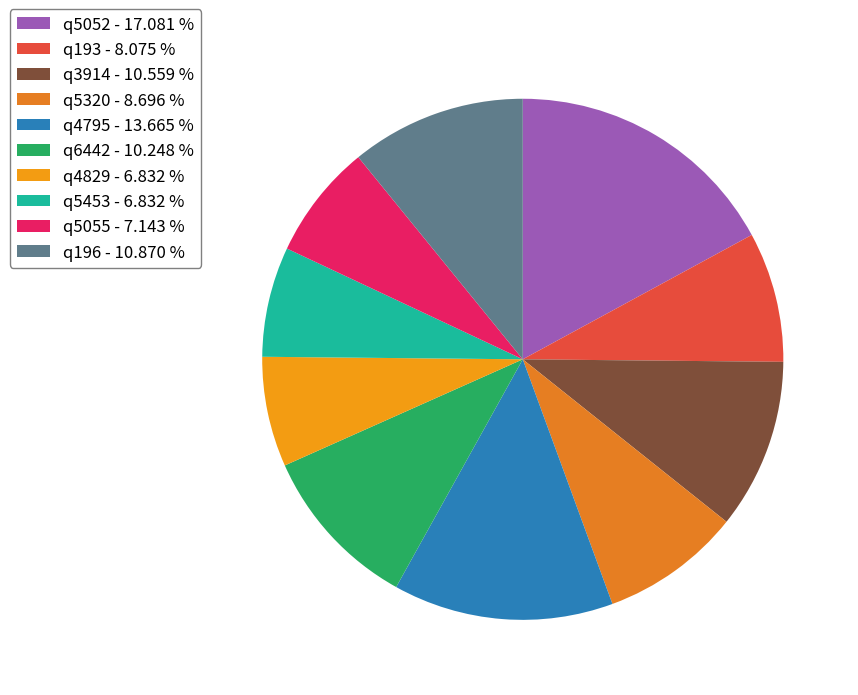

What percentage is the q6442 slice, to the nearest percent?

10%